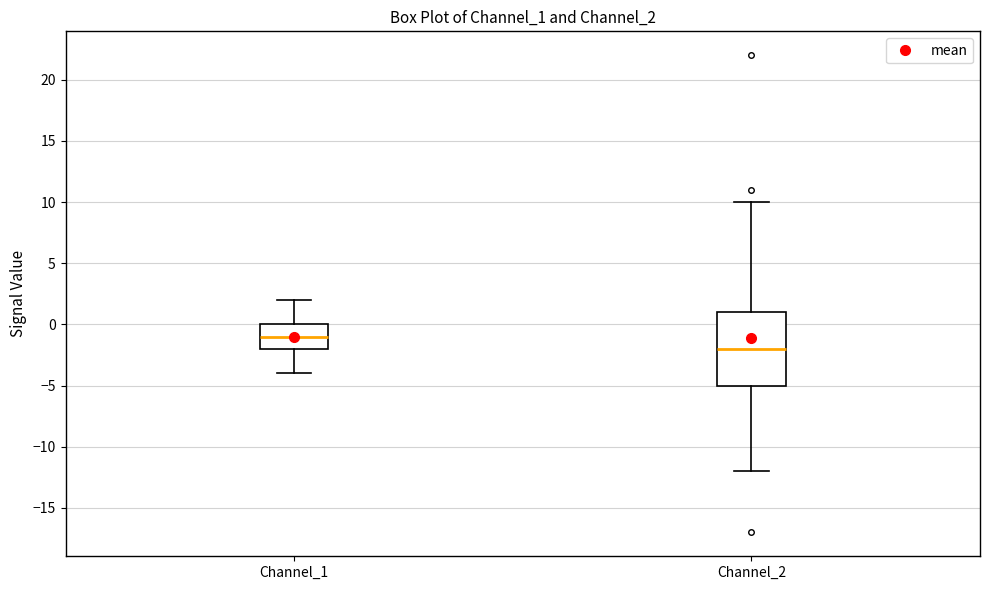

Where is the lower edge of the box for Channel_1 on the y-axis? The values are not printed on the chart, so give them approximately, as read against the axis.

-2